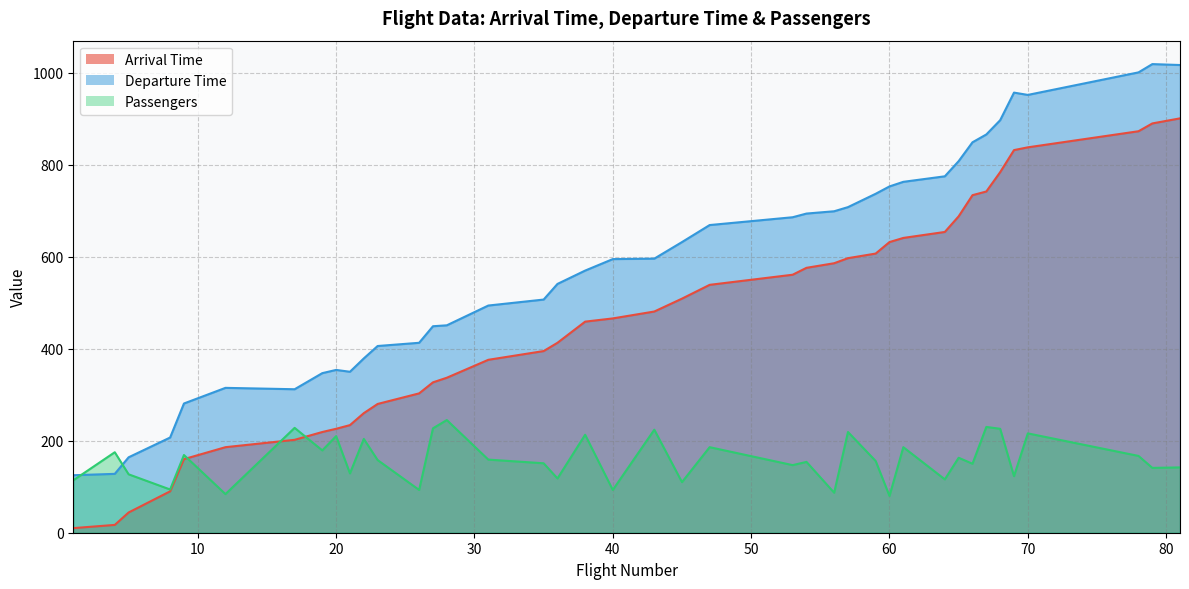

How many categories are shown in the chart?

40